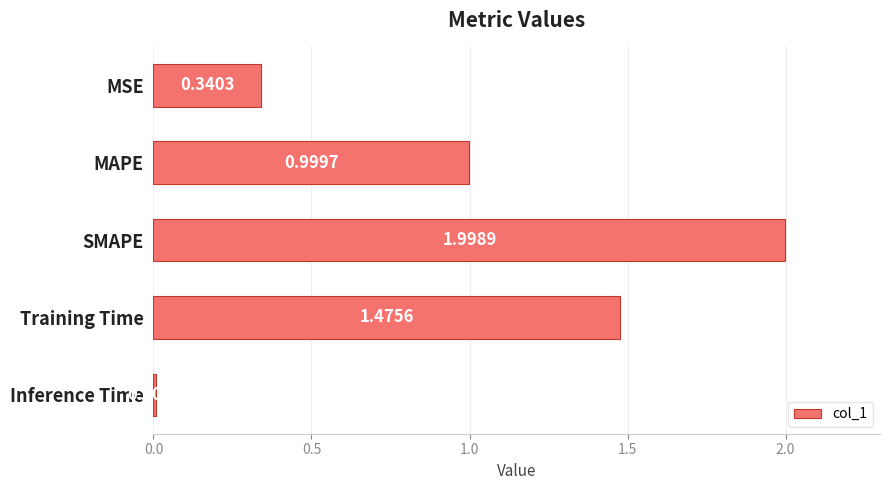

Does the chart contain any negative values?

No